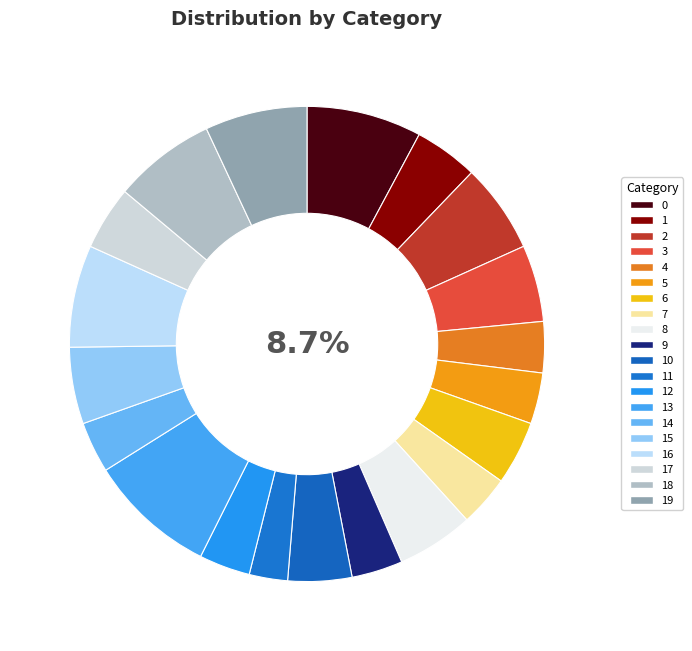

Is 4 the majority of the pie?

No